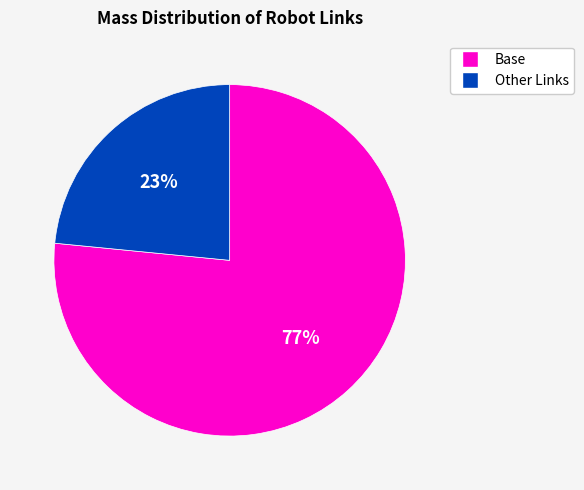

Is there a majority slice in this chart?

Yes